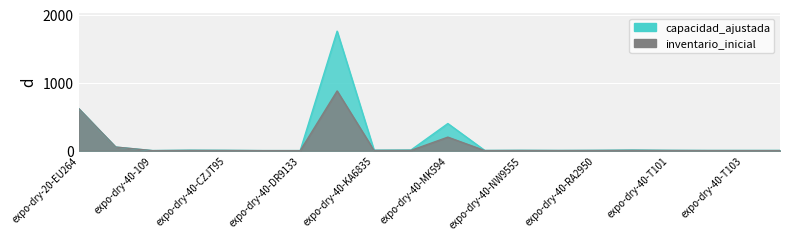

What is the difference between the inventario_inicial values at expo-dry-40-T101 and expo-dry-40-SJ2048?

2